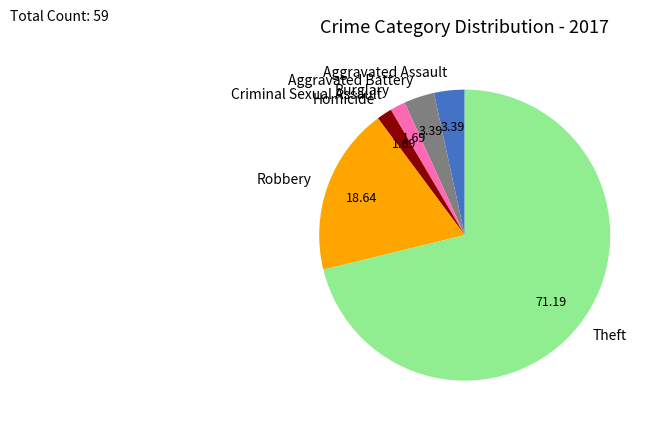

Combined, do Aggravated Battery and Burglary account for over 50%?

No